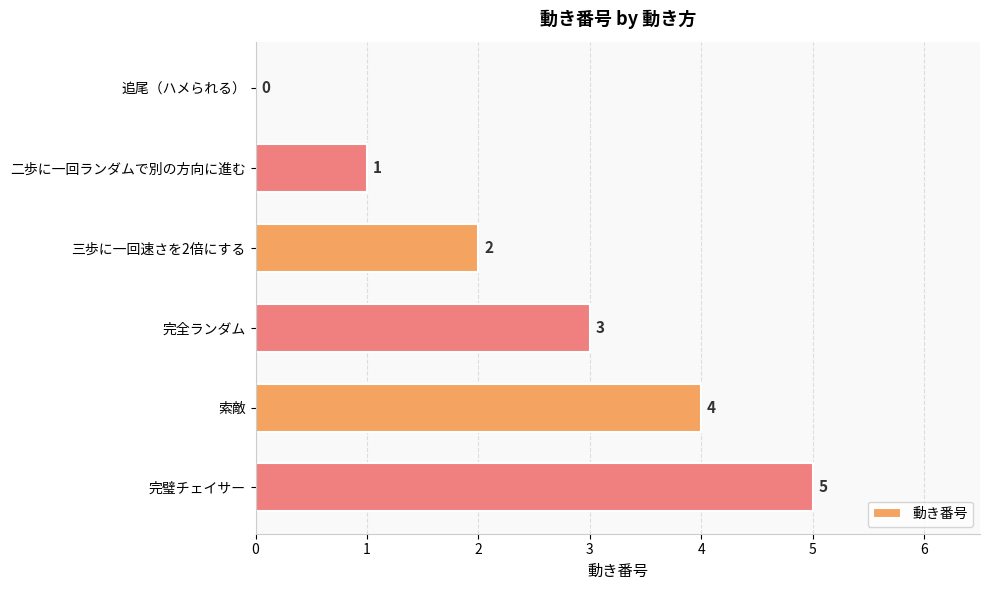

Which has a higher value, 追尾（ハメられる） or 完璧チェイサー?

完璧チェイサー